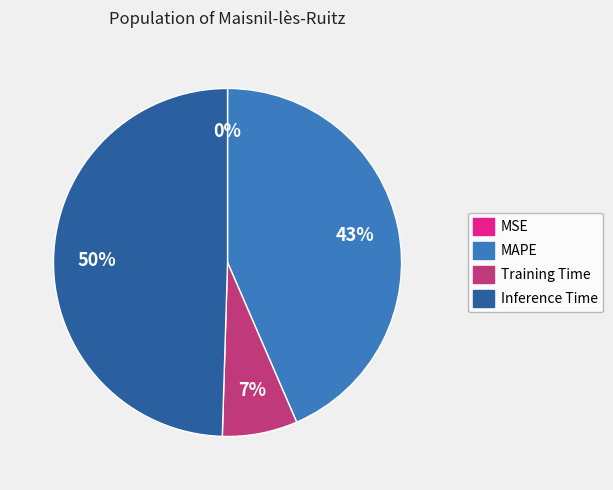

Combined, do Inference Time and Training Time account for over 50%?

Yes